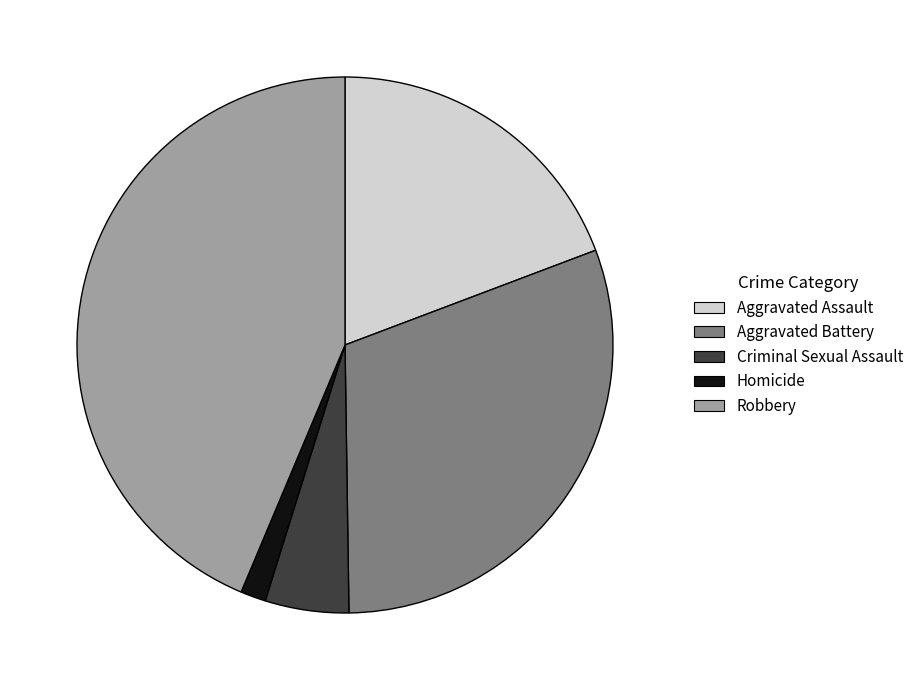

Rank the categories by value from lowest to highest.

Homicide, Criminal Sexual Assault, Aggravated Assault, Aggravated Battery, Robbery